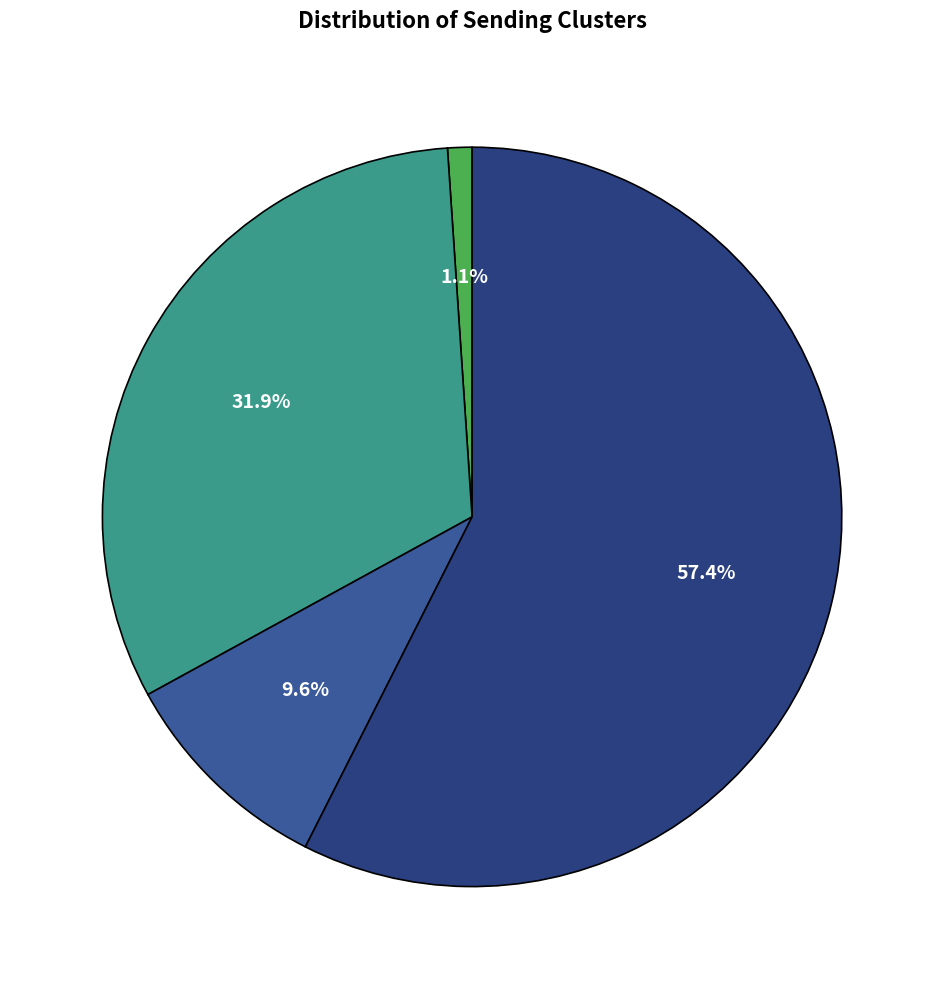

Is there a majority slice in this chart?

Yes